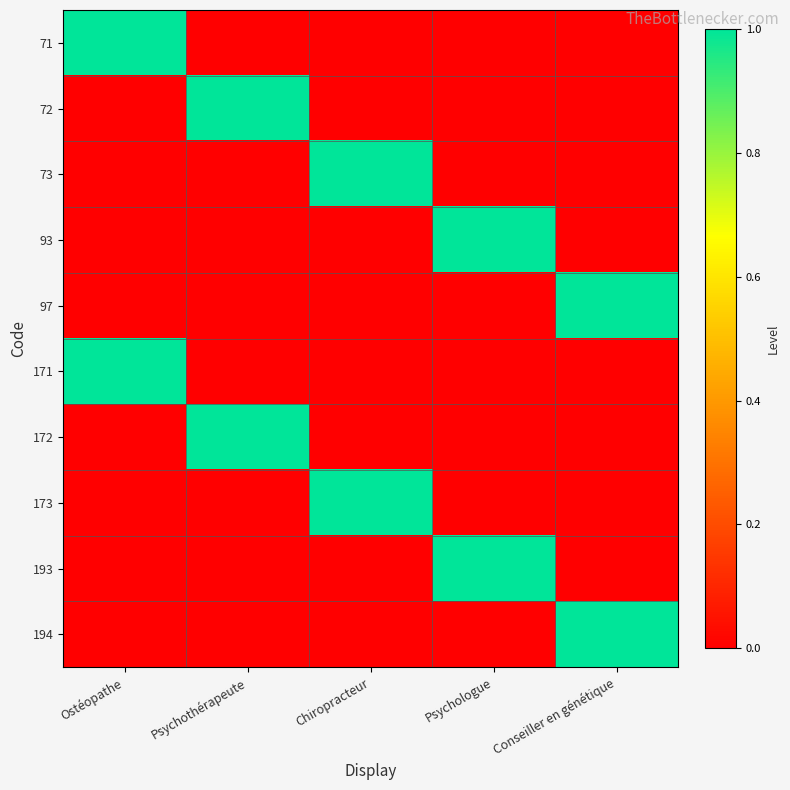

At how many categories does at least one series exceed 0?

5